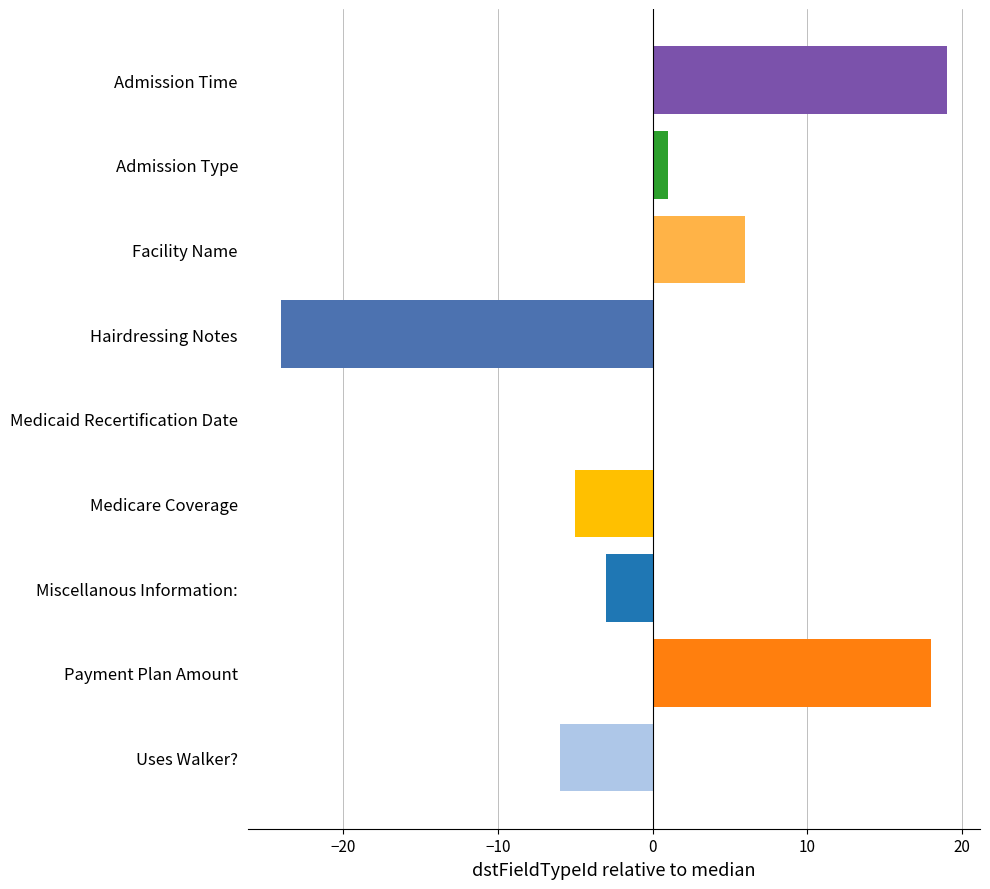

True or false: the data shows -24 at Hairdressing Notes.

True